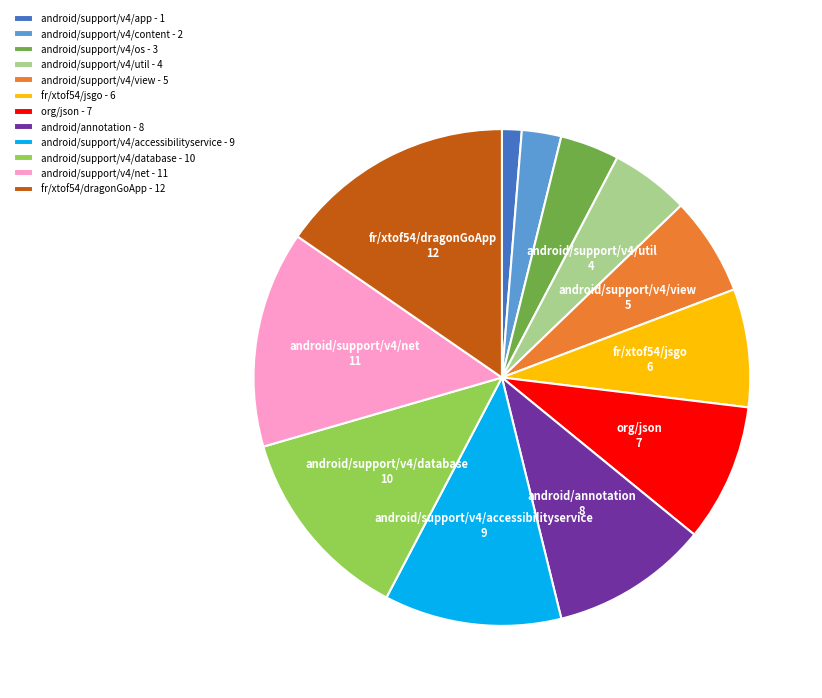

Does android/support/v4/net represent more than half of the total?

No